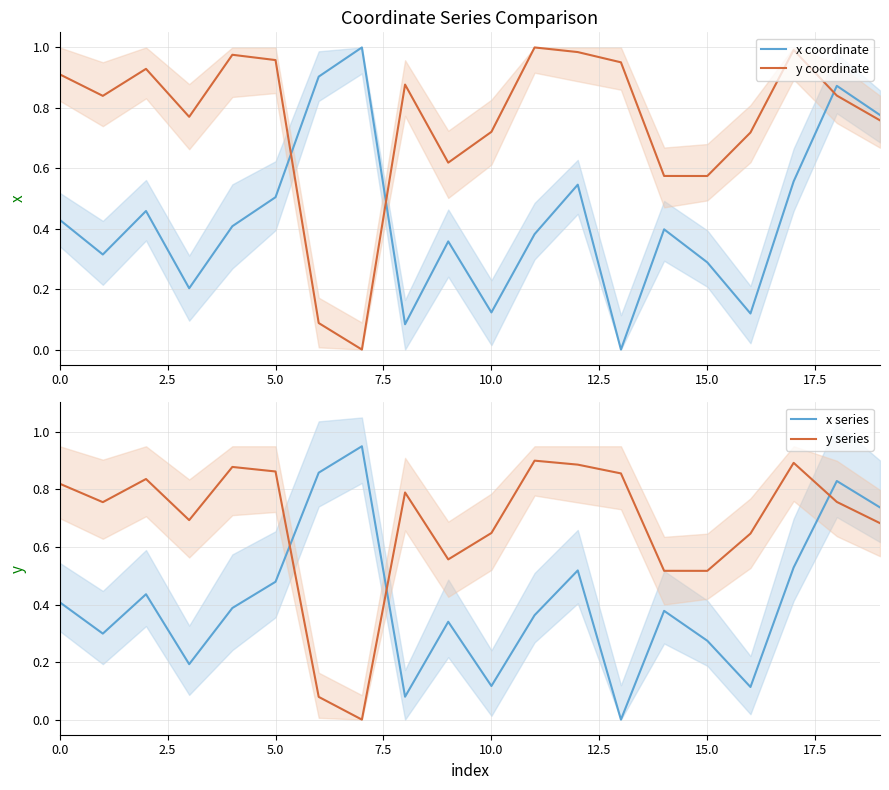

What is the difference between the second highest and second lowest values in the x series series?

0.8